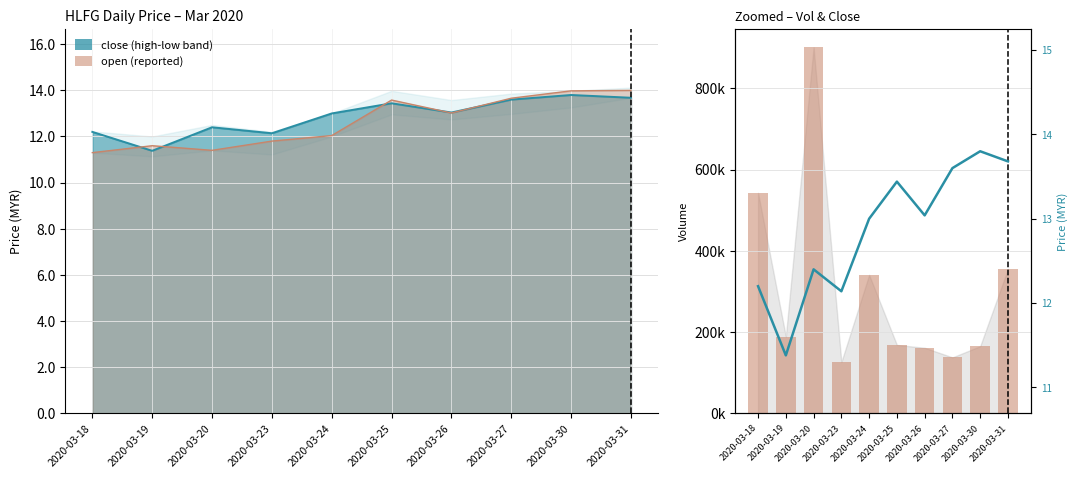

Which series has the widest spread of values?

vol (reported)